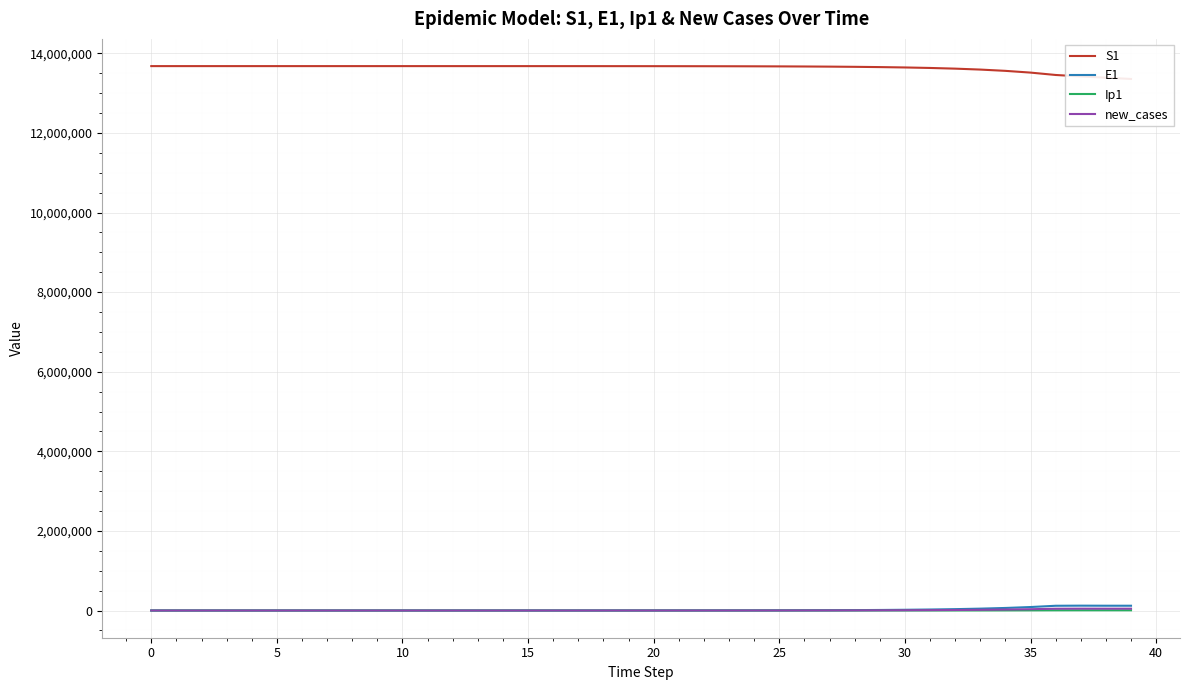

What is the spread (max minus min) of values at 0?

13678498.5